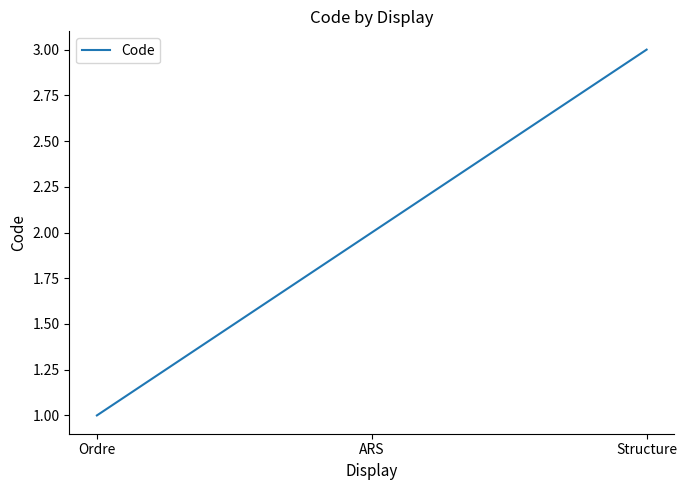

List the labels in order of value, largest first.

Structure, ARS, Ordre